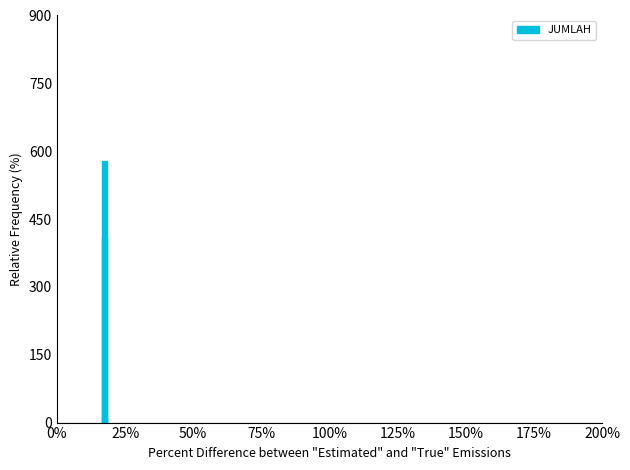

List the labels in order of value, largest first.

25%, 0%, 50%